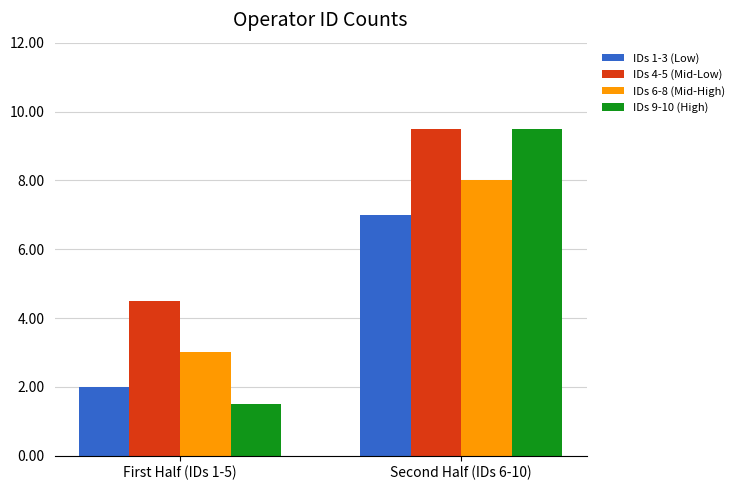

Reading left to right, extract all data points from this chart.

IDs 1-3 (Low): First Half (IDs 1-5)=2.0	Second Half (IDs 6-10)=7.0
IDs 4-5 (Mid-Low): First Half (IDs 1-5)=4.5	Second Half (IDs 6-10)=9.5
IDs 6-8 (Mid-High): First Half (IDs 1-5)=3.0	Second Half (IDs 6-10)=8.0
IDs 9-10 (High): First Half (IDs 1-5)=1.5	Second Half (IDs 6-10)=9.5